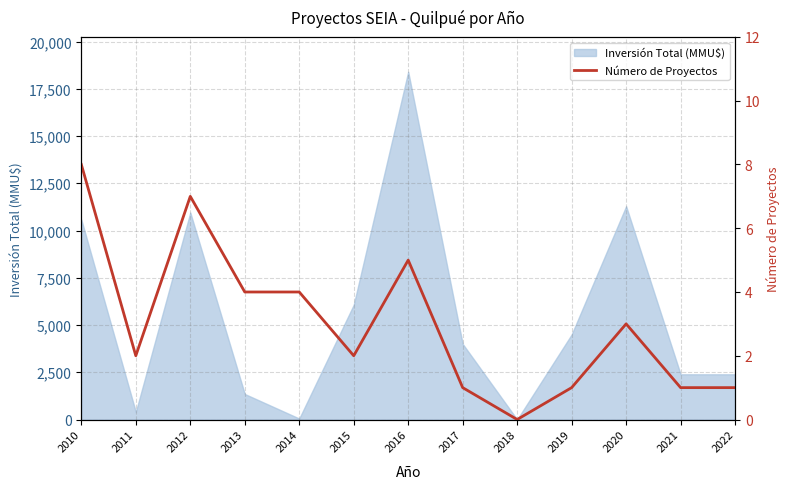

At which label does Inversión Total (MMU$) reach its peak?

2016